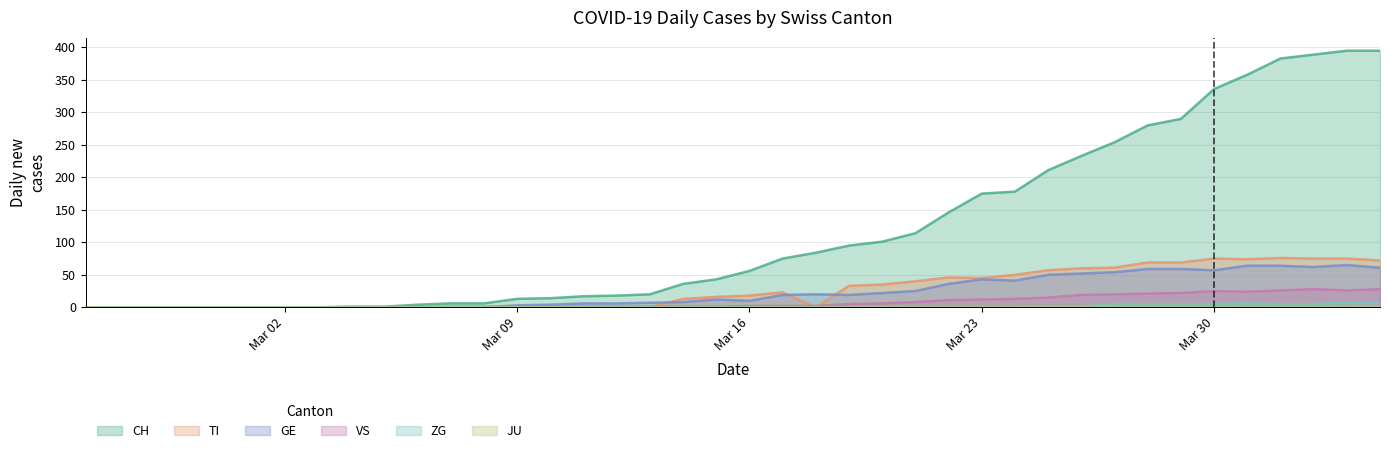

Which series has the largest total across all categories?

CH